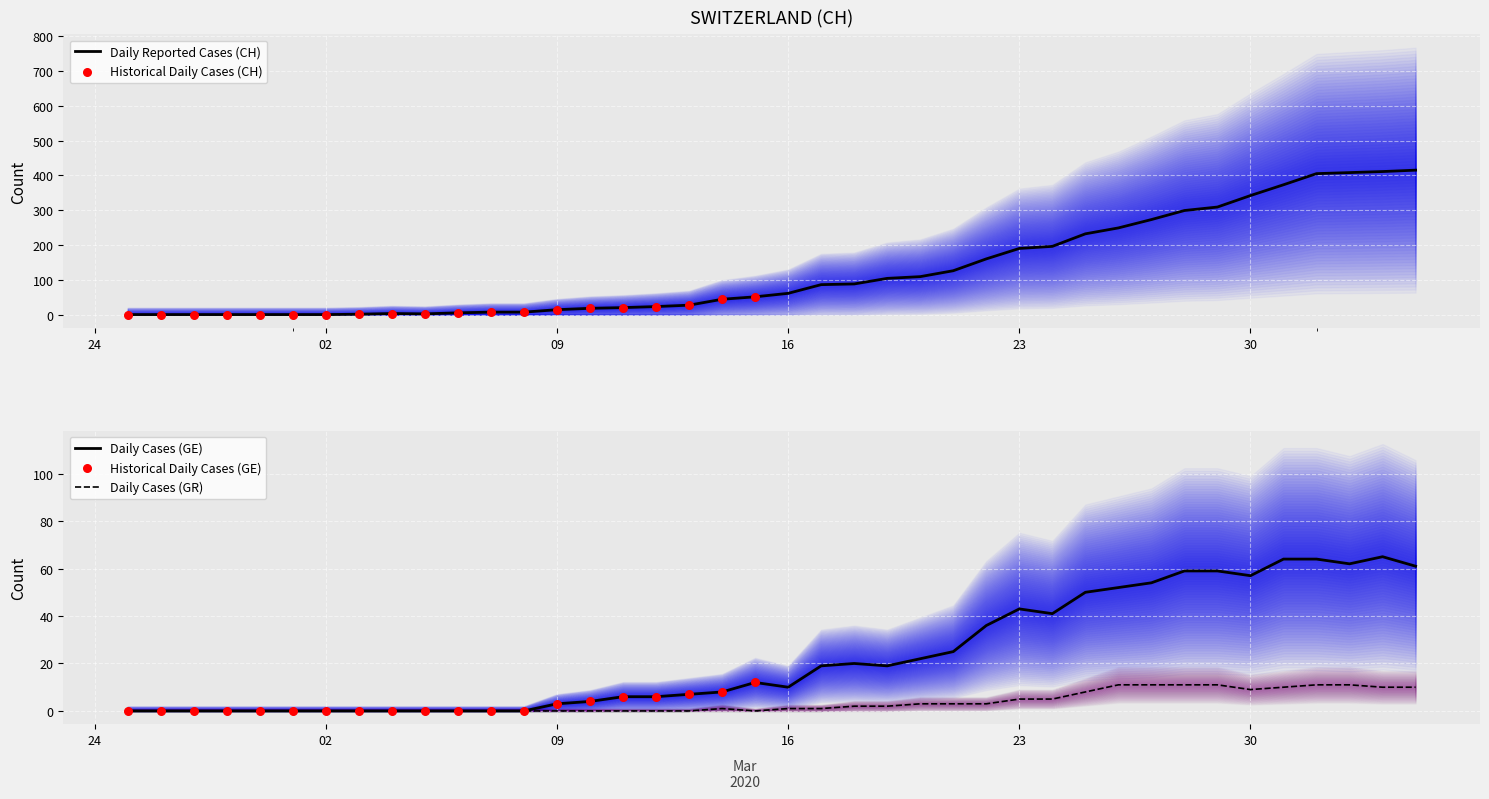

Which series reaches the minimum Y coordinate?

CH